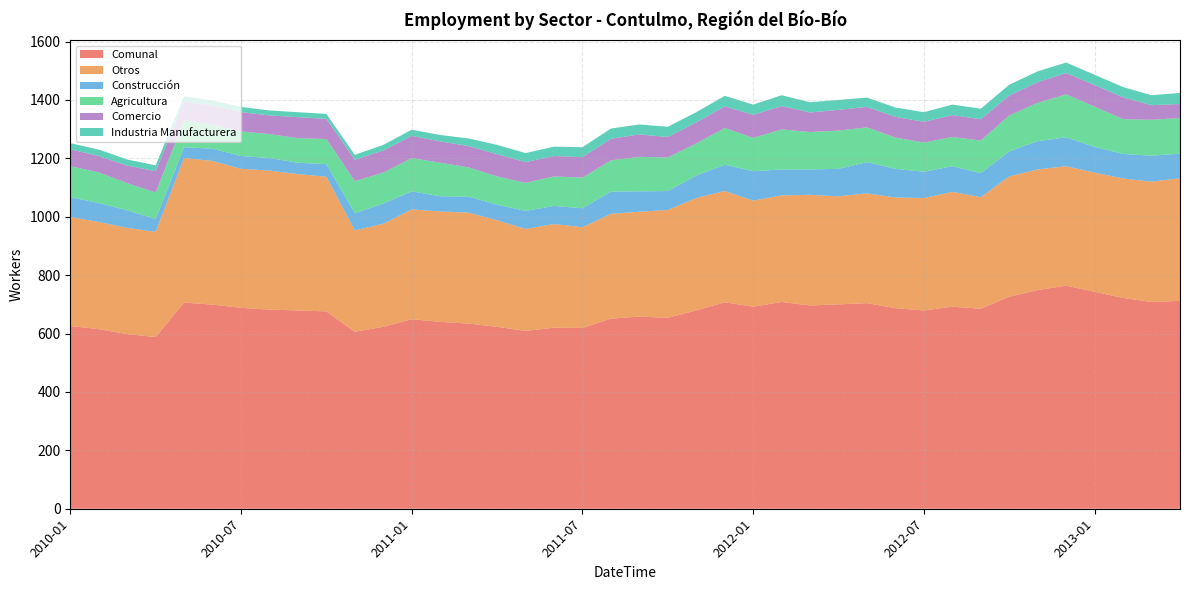

Reading right to left, what are all the values shown in this chart?

Comunal: 2013-04=712	2013-03=708	2013-02=722	2013-01=743	2012-12=764	2012-11=749	2012-10=726	2012-09=685	2012-08=692	2012-07=679	2012-06=687	2012-05=704	2012-04=700	2012-03=696	2012-02=708	2012-01=692	2011-12=707	2011-11=679	2011-10=654	2011-09=658	2011-08=651	2011-07=619	2011-06=620	2011-05=609	2011-04=623	2011-03=634	2011-02=640	2011-01=649	2010-12=623	2010-11=606	2010-10=676	2010-09=679	2010-08=682	2010-07=688	2010-06=699	2010-05=706	2010-04=588	2010-03=598	2010-02=615	2010-01=626
Otros: 2013-04=420	2013-03=412	2013-02=409	2013-01=408	2012-12=409	2012-11=413	2012-10=412	2012-09=382	2012-08=393	2012-07=385	2012-06=379	2012-05=376	2012-04=370	2012-03=379	2012-02=365	2012-01=363	2011-12=381	2011-11=385	2011-10=369	2011-09=359	2011-08=359	2011-07=345	2011-06=355	2011-05=349	2011-04=365	2011-03=380	2011-02=378	2011-01=376	2010-12=353	2010-11=347	2010-10=461	2010-09=467	2010-08=476	2010-07=476	2010-06=492	2010-05=495	2010-04=360	2010-03=364	2010-02=367	2010-01=373
Construcción: 2013-04=84	2013-03=89	2013-02=84	2013-01=88	2012-12=99	2012-11=97	2012-10=86	2012-09=82	2012-08=88	2012-07=90	2012-06=98	2012-05=107	2012-04=94	2012-03=87	2012-02=89	2012-01=101	2011-12=90	2011-11=77	2011-10=65	2011-09=70	2011-08=76	2011-07=65	2011-06=62	2011-05=62	2011-04=53	2011-03=55	2011-02=52	2011-01=62	2010-12=69	2010-11=59	2010-10=43	2010-09=39	2010-08=43	2010-07=44	2010-06=42	2010-05=37	2010-04=44	2010-03=60	2010-02=65	2010-01=68
Agricultura: 2013-04=122	2013-03=123	2013-02=119	2013-01=138	2012-12=147	2012-11=131	2012-10=123	2012-09=112	2012-08=100	2012-07=100	2012-06=107	2012-05=119	2012-04=131	2012-03=128	2012-02=137	2012-01=114	2011-12=126	2011-11=110	2011-10=115	2011-09=118	2011-08=107	2011-07=105	2011-06=101	2011-05=96	2011-04=97	2011-03=100	2011-02=115	2011-01=114	2010-12=106	2010-11=110	2010-10=86	2010-09=84	2010-08=82	2010-07=84	2010-06=83	2010-05=92	2010-04=91	2010-03=93	2010-02=105	2010-01=106
Comercio: 2013-04=48	2013-03=50	2013-02=75	2013-01=74	2012-12=73	2012-11=71	2012-10=68	2012-09=73	2012-08=75	2012-07=71	2012-06=71	2012-05=70	2012-04=71	2012-03=67	2012-02=80	2012-01=79	2011-12=74	2011-11=72	2011-10=70	2011-09=77	2011-08=74	2011-07=70	2011-06=70	2011-05=71	2011-04=76	2011-03=73	2011-02=73	2011-01=76	2010-12=76	2010-11=73	2010-10=69	2010-09=72	2010-08=64	2010-07=66	2010-06=65	2010-05=64	2010-04=73	2010-03=60	2010-02=56	2010-01=58
Industria Manufacturera: 2013-04=38	2013-03=34	2013-02=35	2013-01=35	2012-12=36	2012-11=37	2012-10=37	2012-09=36	2012-08=36	2012-07=33	2012-06=32	2012-05=32	2012-04=34	2012-03=35	2012-02=37	2012-01=35	2011-12=36	2011-11=35	2011-10=35	2011-09=34	2011-08=35	2011-07=34	2011-06=32	2011-05=31	2011-04=32	2011-03=26	2011-02=22	2011-01=21	2010-12=19	2010-11=17	2010-10=17	2010-09=17	2010-08=17	2010-07=18	2010-06=17	2010-05=18	2010-04=20	2010-03=21	2010-02=22	2010-01=21